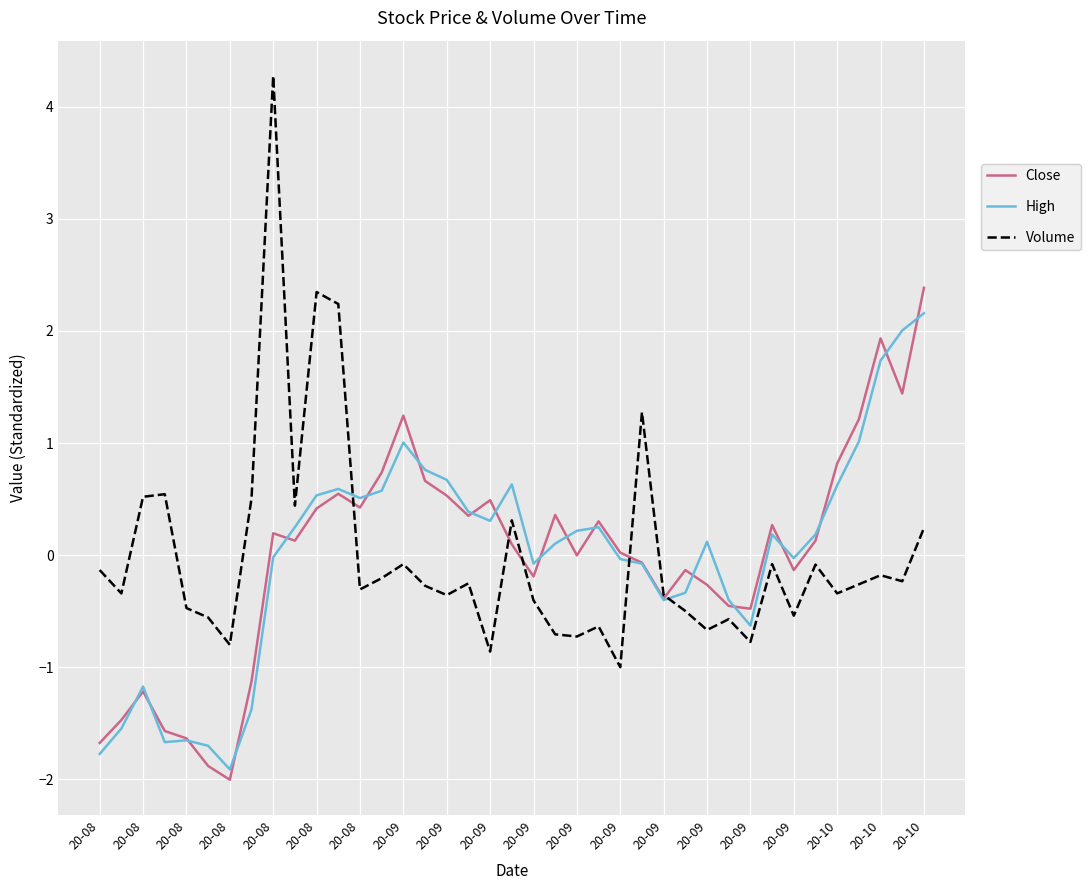

What are all the series names shown in the legend?

Close, High, Volume